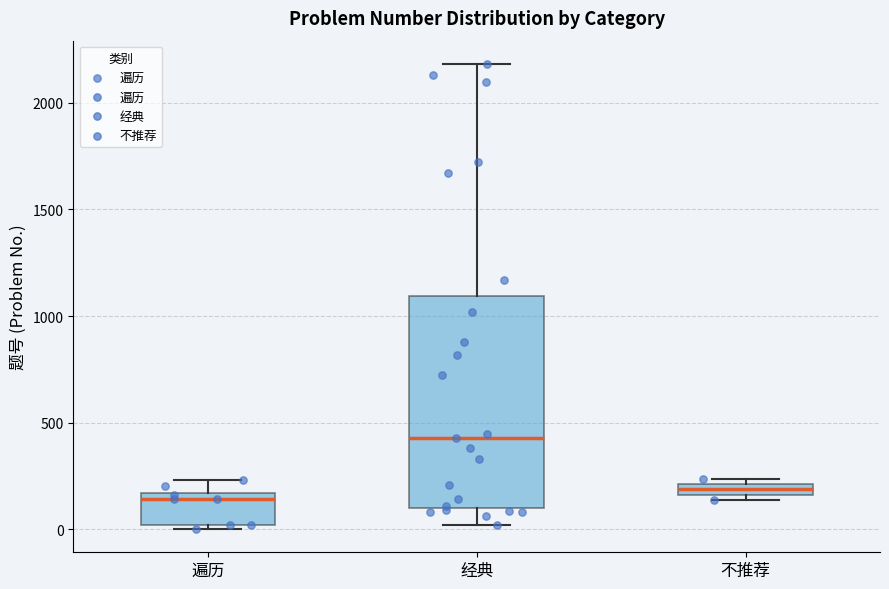

Where is the upper edge of the box for 不推荐 on the y-axis? The values are not printed on the chart, so give them approximately, as read against the axis.

200